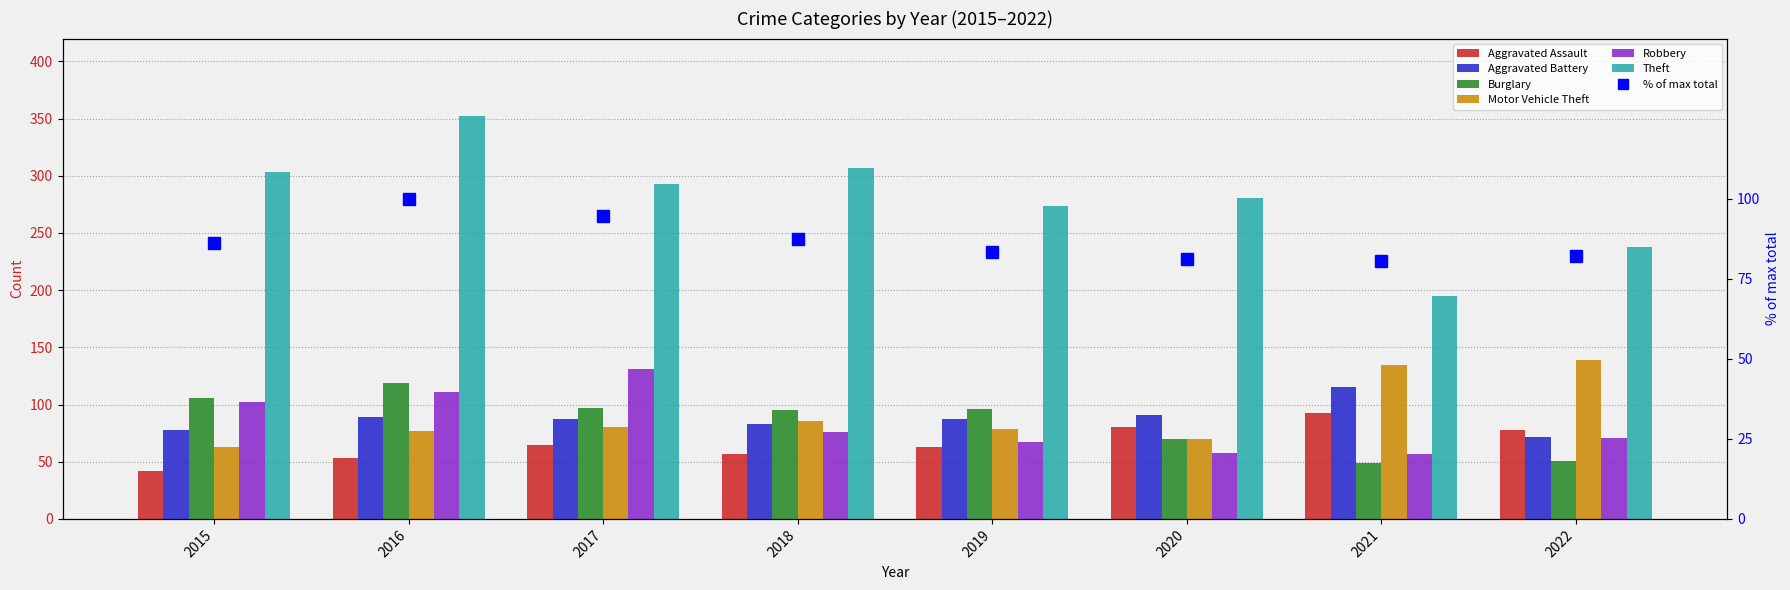

Between 2020 and 2021, which series saw the biggest shift?

Theft